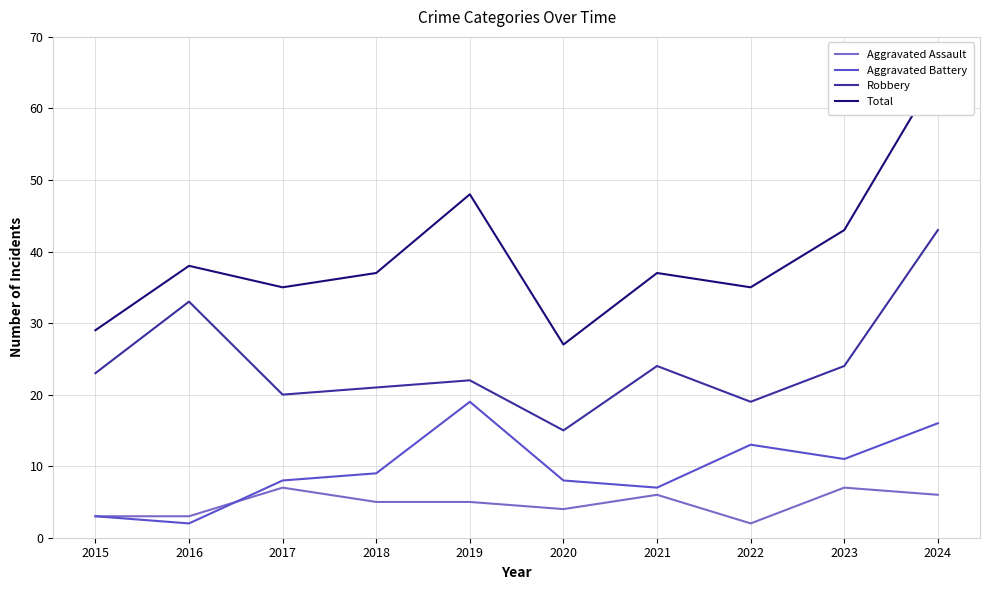

Is the value of Total at 2015 greater than the value of Aggravated Assault at 2017?

Yes